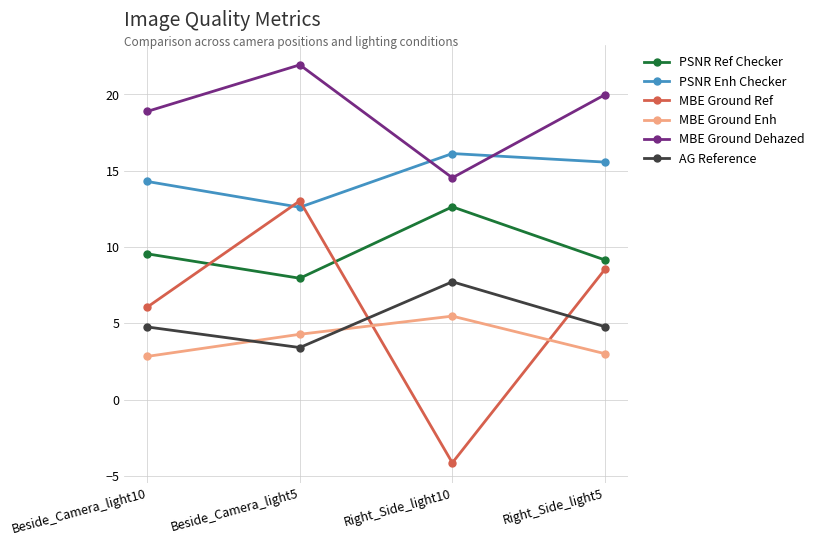

Where is the first local minimum for PSNR Ref Checker?

Beside_Camera_light5